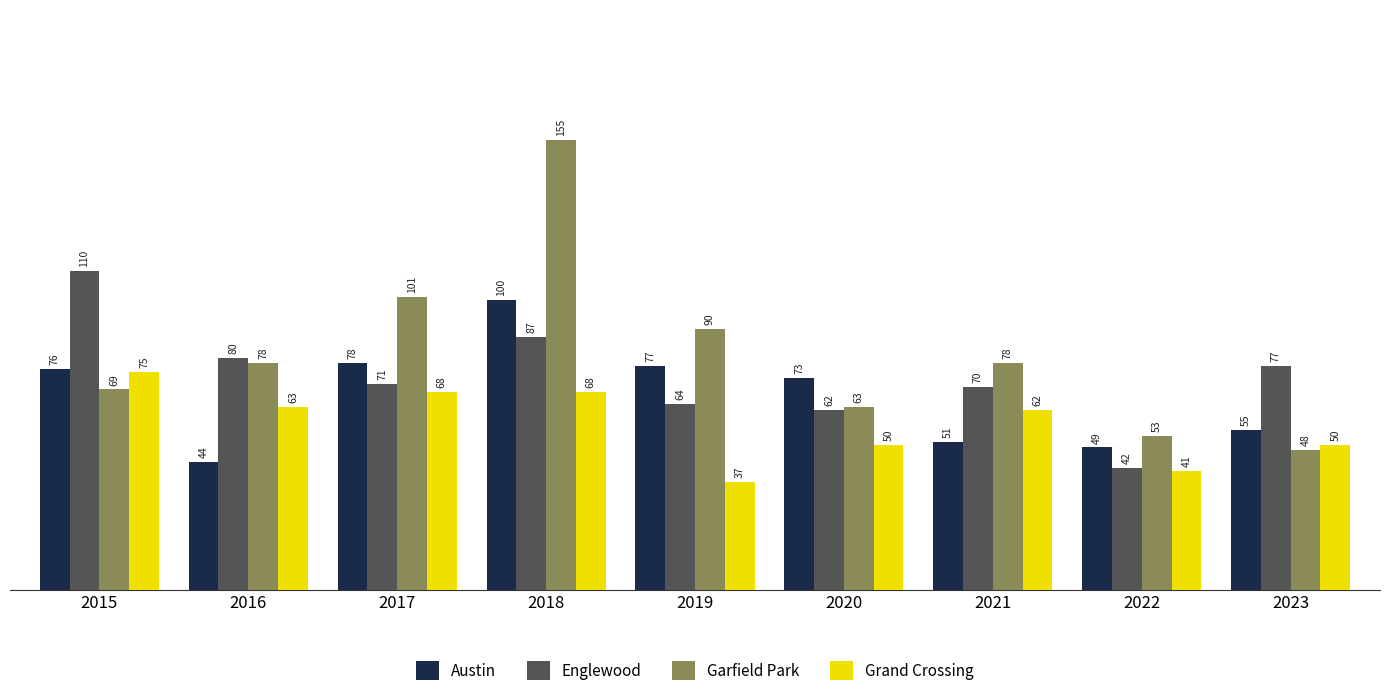

Is it true that Grand Crossing equals 62 at 2021?

True